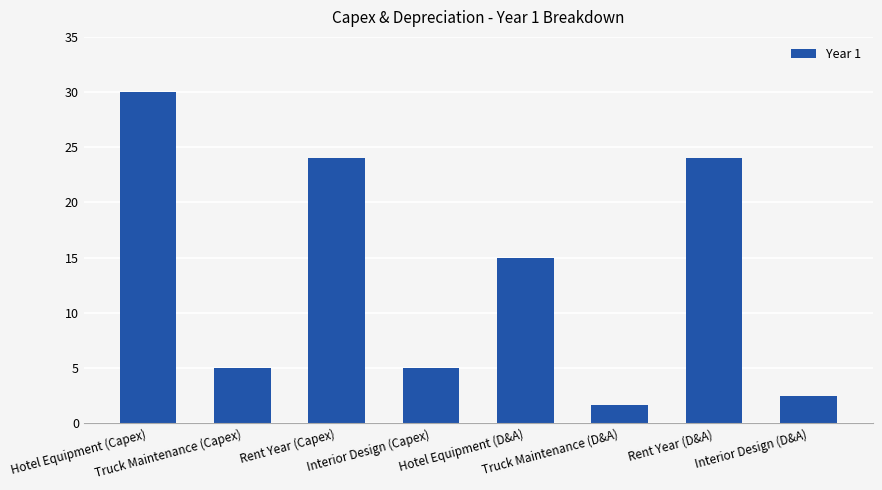

The value at Truck Maintenance (Capex) is 2.8. True or false?

False